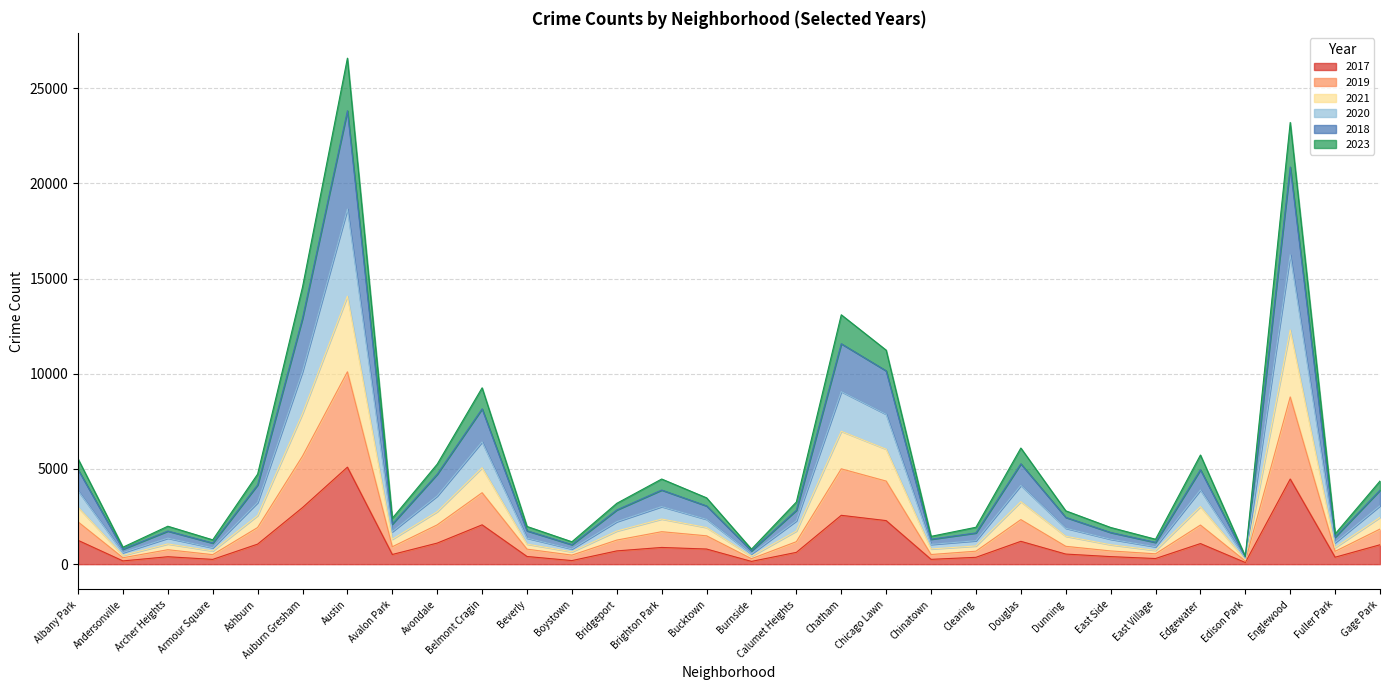

How many lines are shown in the chart?

6